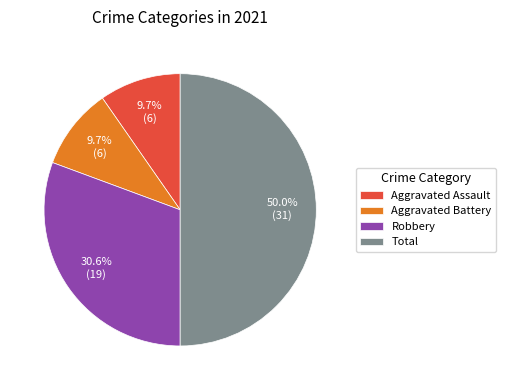

To the nearest percent, what is the difference between the largest and smallest slice percentages?

40%